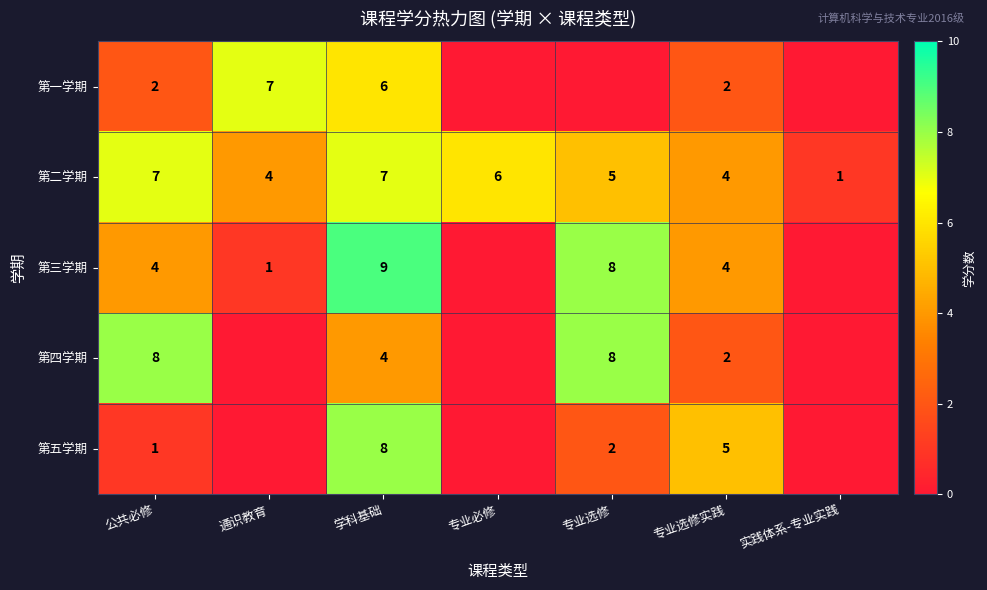

Is the value of 第三学期 at 通识教育 greater than the value of 第四学期 at 专业选修实践?

No